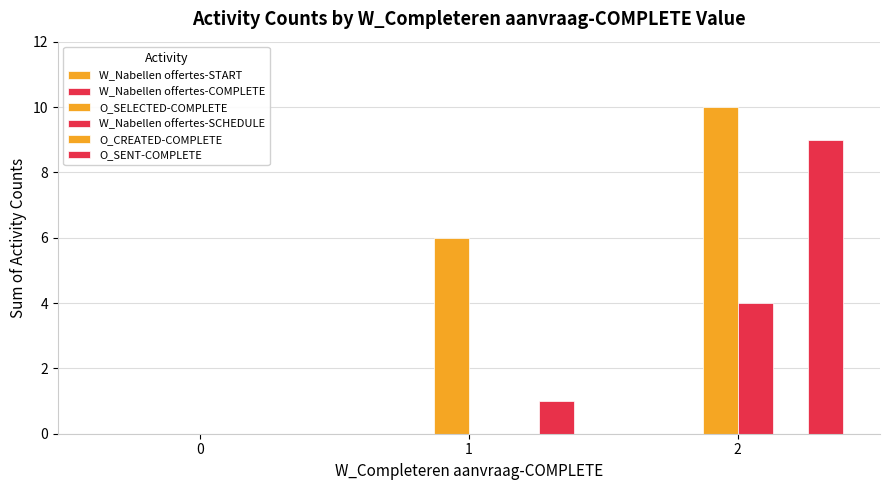

Which series has the largest total across all categories?

O_SELECTED-COMPLETE